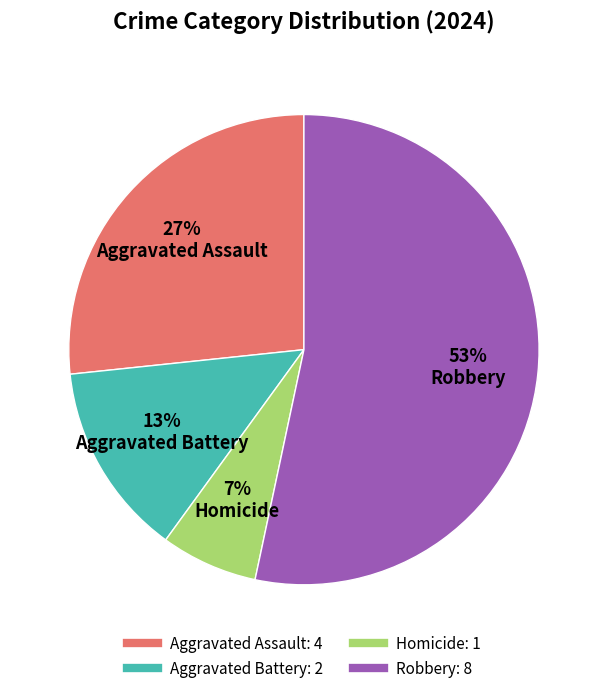

Which category has the biggest portion of the pie?

Robbery